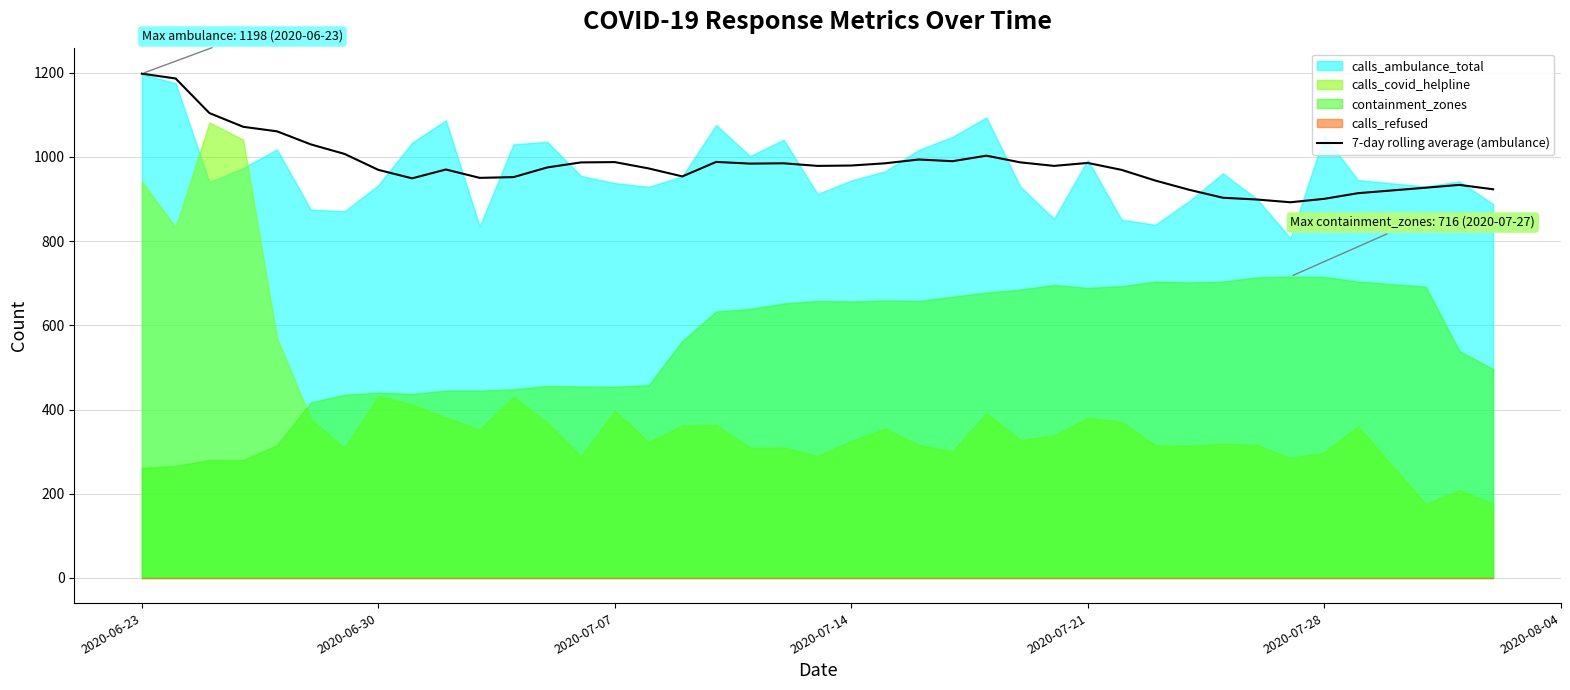

What is the maximum value for 7-day rolling average (ambulance)?

1198.0